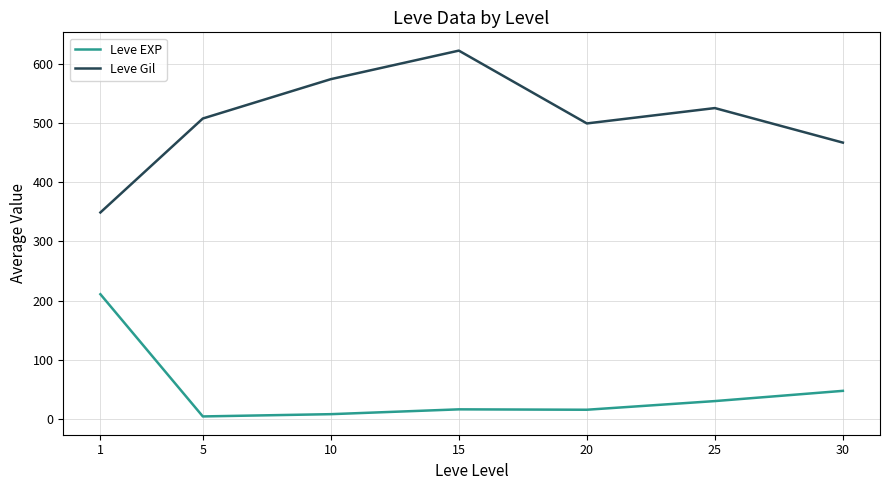

True or false: Leve Gil and Leve EXP cross at least once.

False